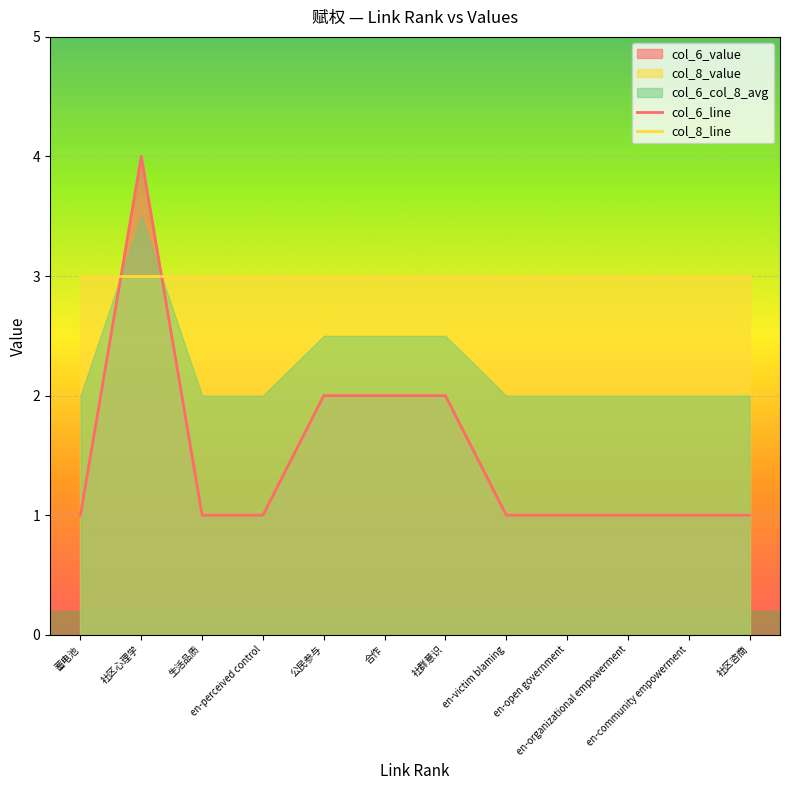

What is the sum of all col_8_line values?

36